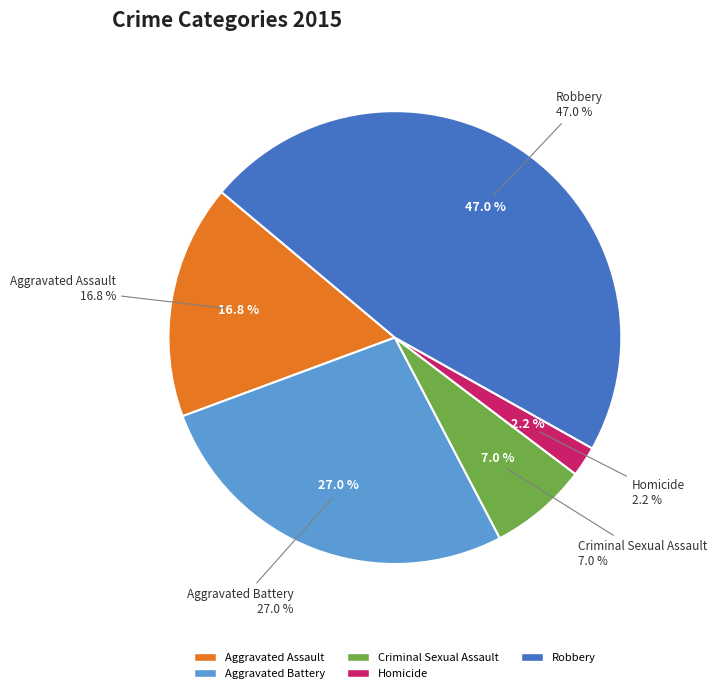

Which slice is the smallest?

Homicide